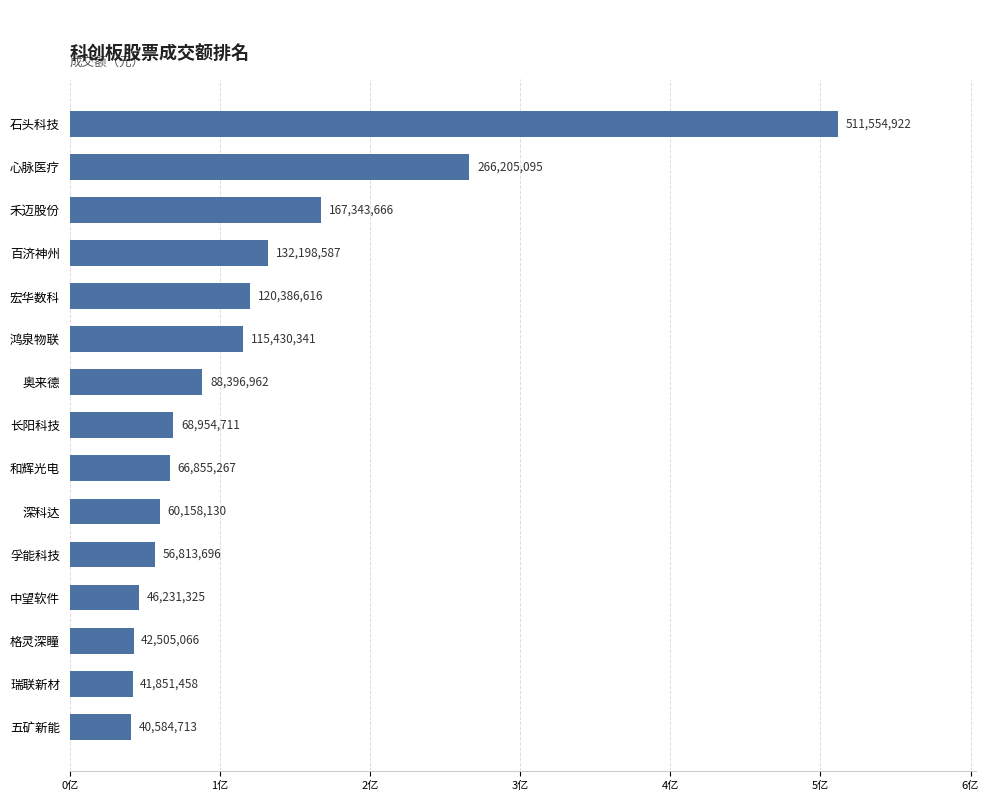

What is the difference between the second highest and second lowest values?

224353637